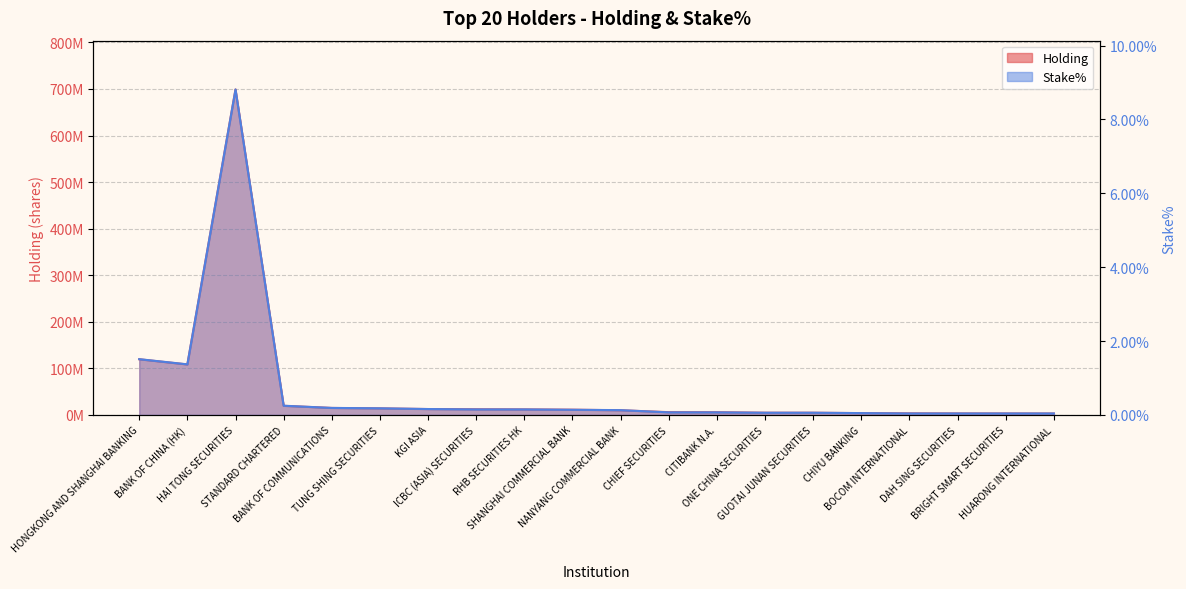

True or false: Holding has a value of 11673165.9 at STANDARD CHARTERED.

False